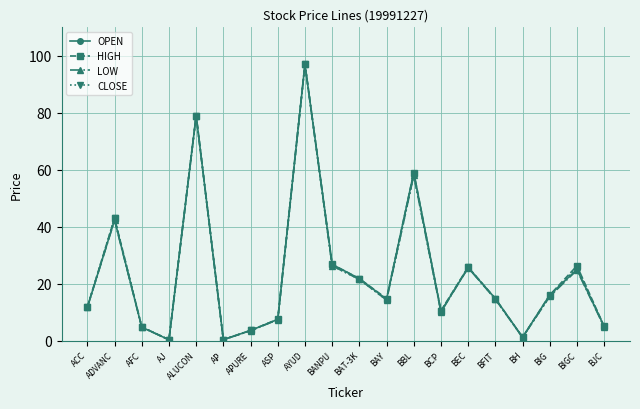

How many series are shown in this chart?

4